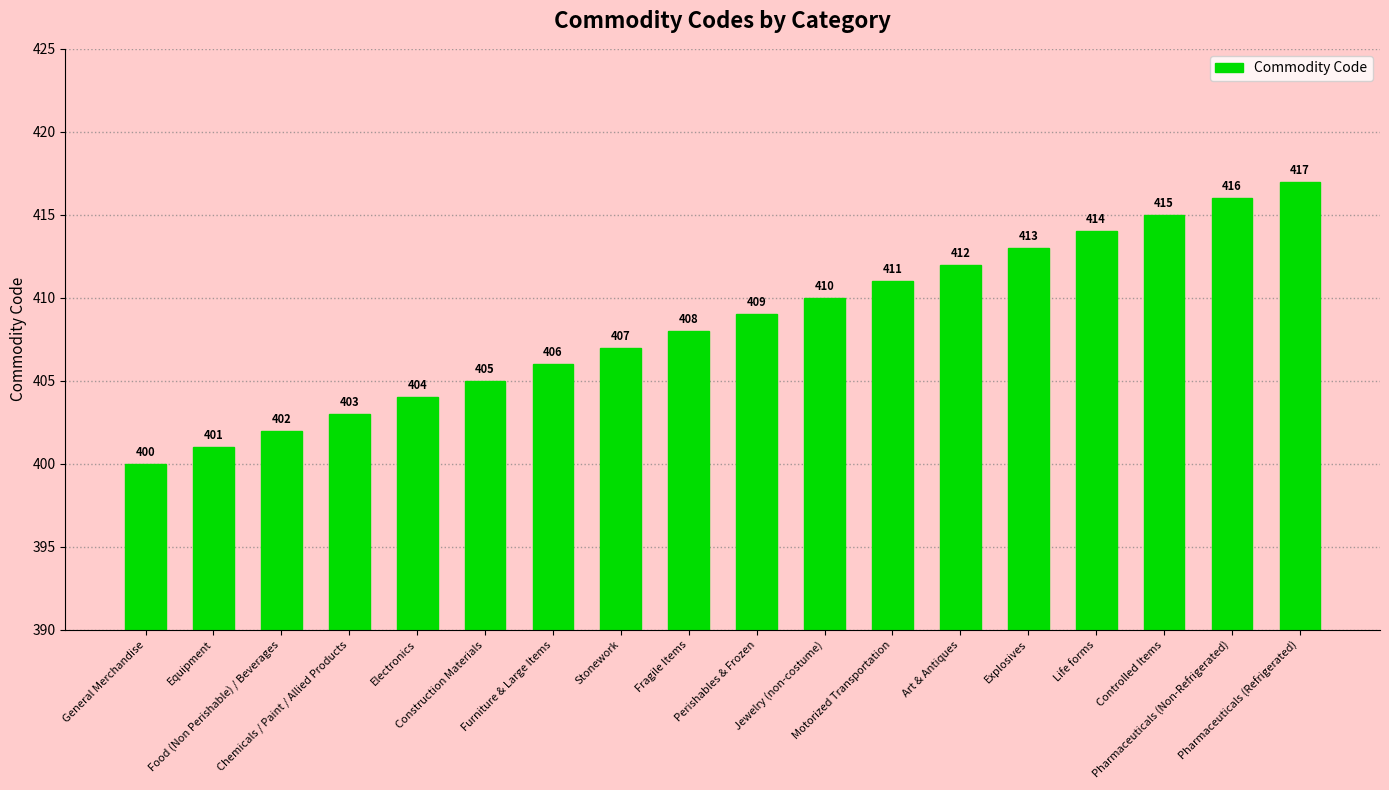

Rank the categories by value from lowest to highest.

General Merchandise, Equipment, Food (Non Perishable) / Beverages, Chemicals / Paint / Allied Products, Electronics, Construction Materials, Furniture & Large Items, Stonework, Fragile Items, Perishables & Frozen, Jewelry (non-costume), Motorized Transportation, Art & Antiques, Explosives, Life forms, Controlled Items, Pharmaceuticals (Non-Refrigerated), Pharmaceuticals (Refrigerated)